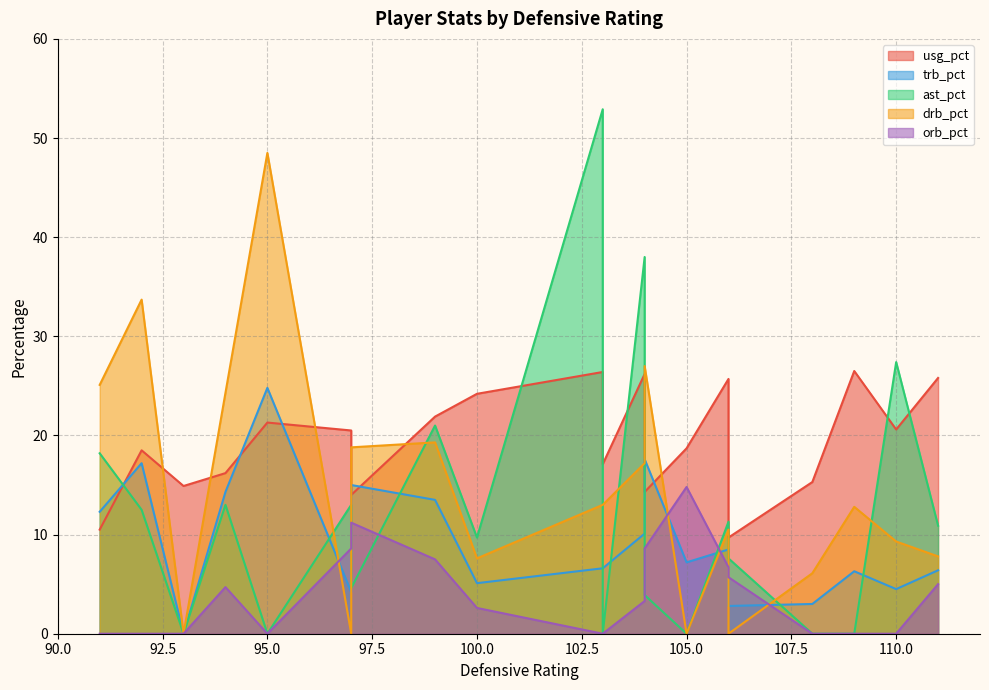

What is the greatest value displayed?

52.9